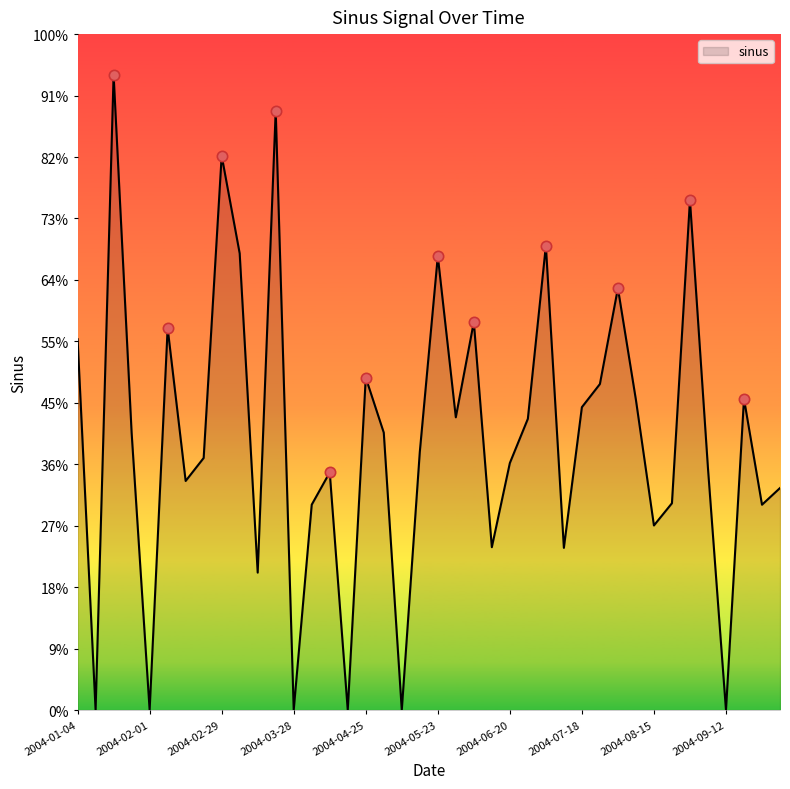

Is this an area chart (filled region under the line)?

Yes